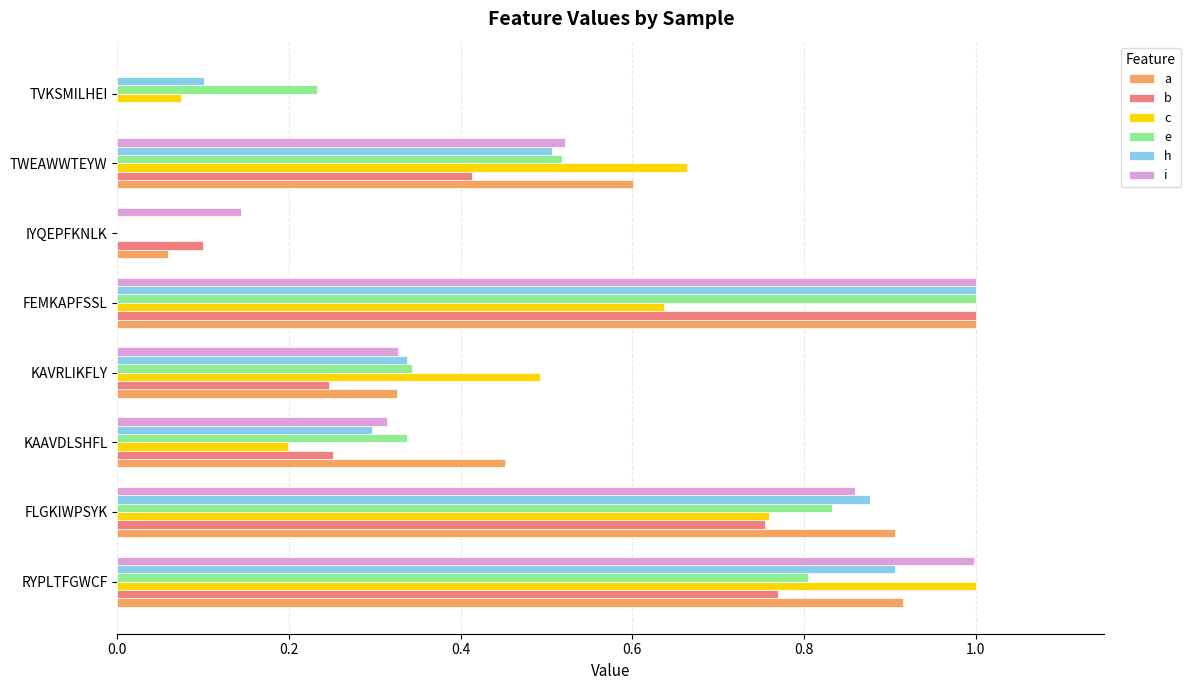

At which category is the sum across all series the highest?

FEMKAPFSSL